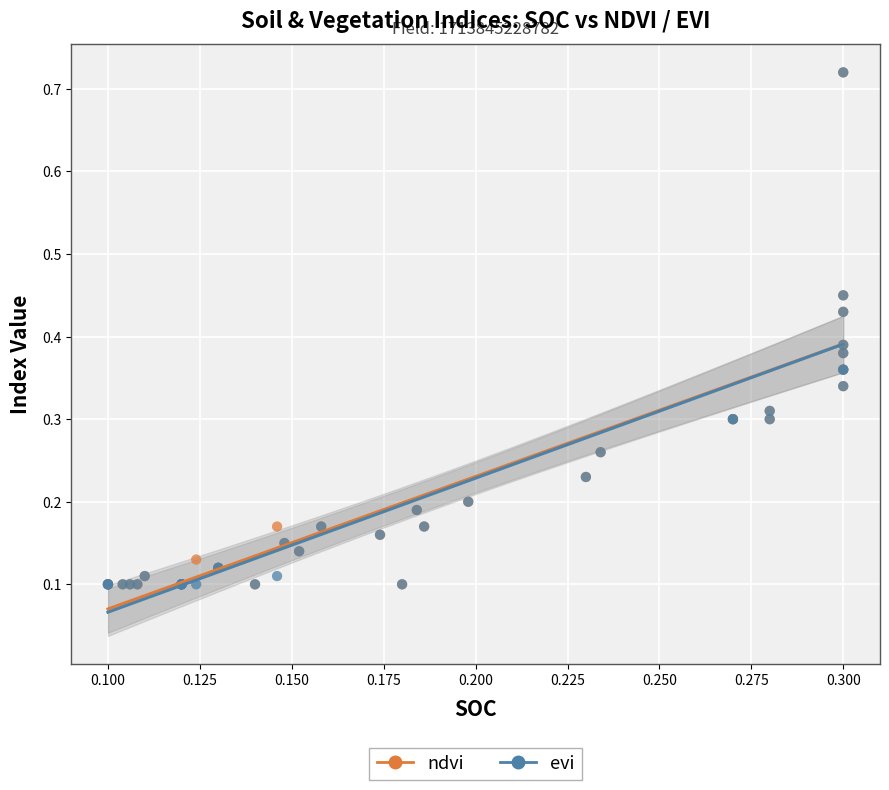

What are all the series names shown in the legend?

ndvi, evi